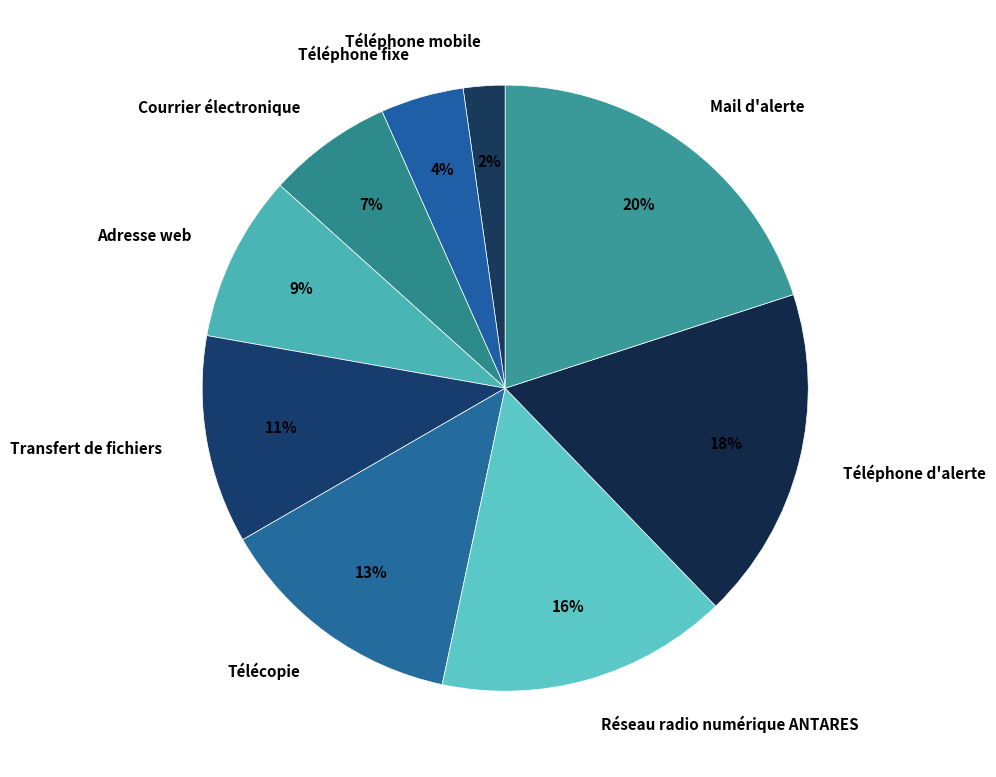

Combined, do Transfert de fichiers and Téléphone fixe account for over 50%?

No